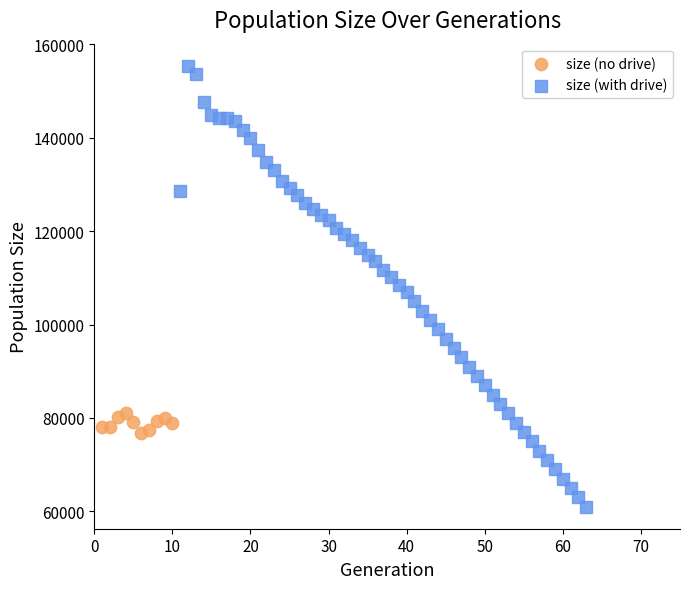

Which series contains the highest Y value?

size (with drive)